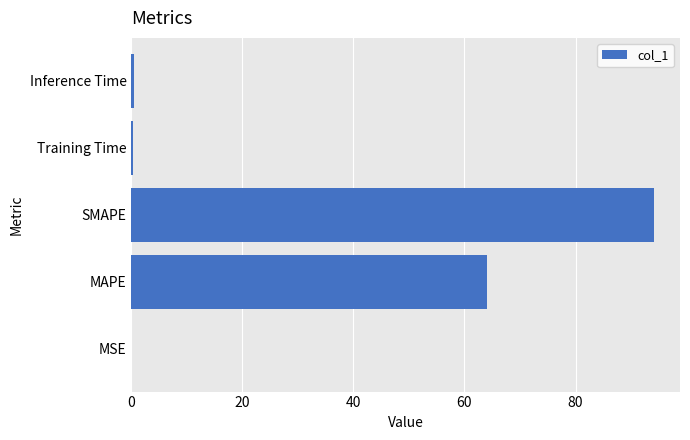

What is the sum of all values?

158.9